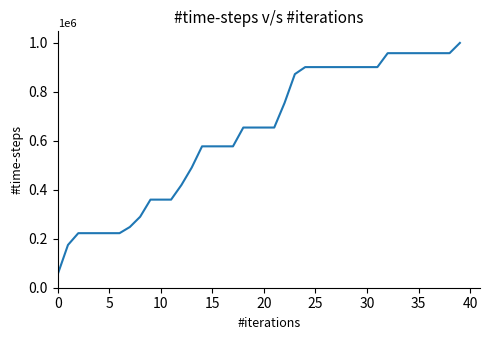

Reading right to left, list all the values displayed in this chart.

1000000.0	958088.5	958088.5	958088.5	958088.5	958088.5	958088.5	958088.5	901182.3	901182.3	901182.3	901182.3	901182.3	901182.3	901182.3	901182.3	872538.1	754789.4	654315.0	654315.0	654315.0	654315.0	577529.2	577529.2	577529.2	577529.2	490817.7	419539.8	359858.4	359858.4	359858.4	289925.7	248014.2	222824.8	222824.8	222824.8	222824.8	222824.8	174683.2	54060.2